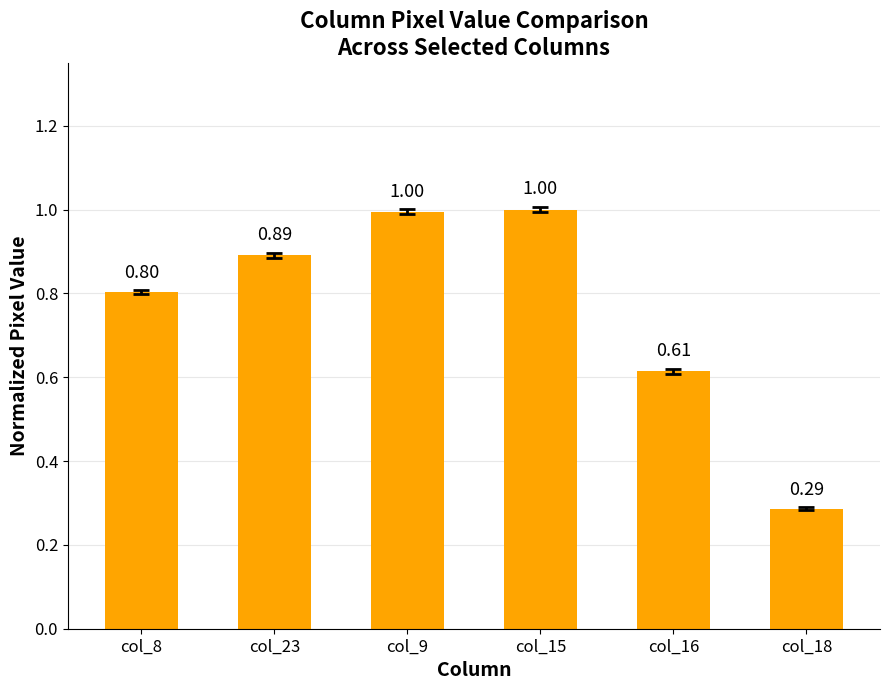

Which has a higher value, col_15 or col_8?

col_15